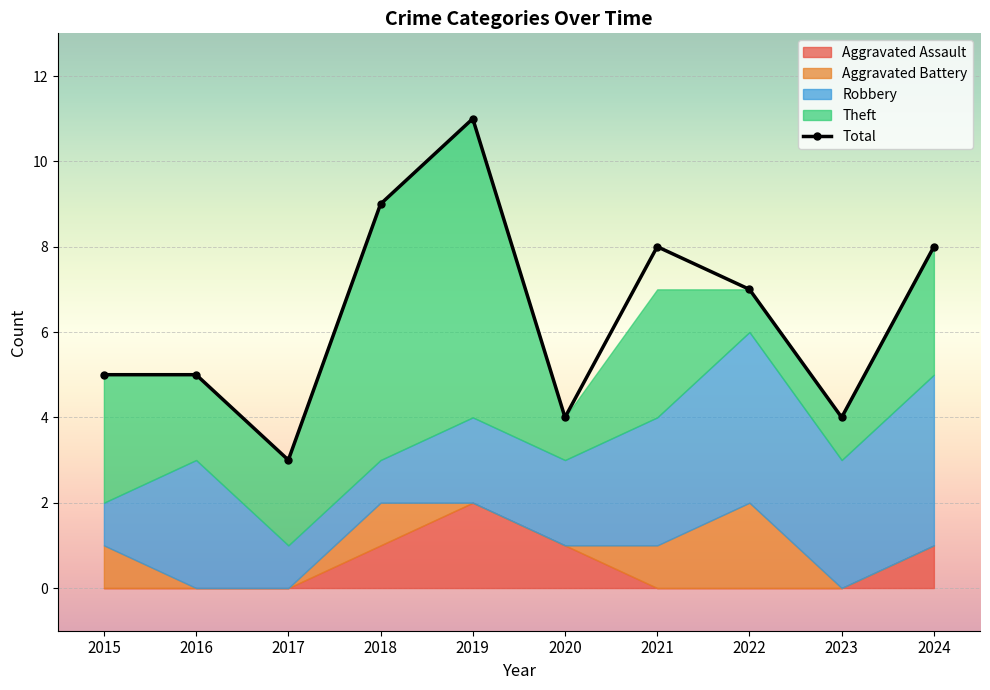

Which label corresponds to the smallest value in the chart?

2015